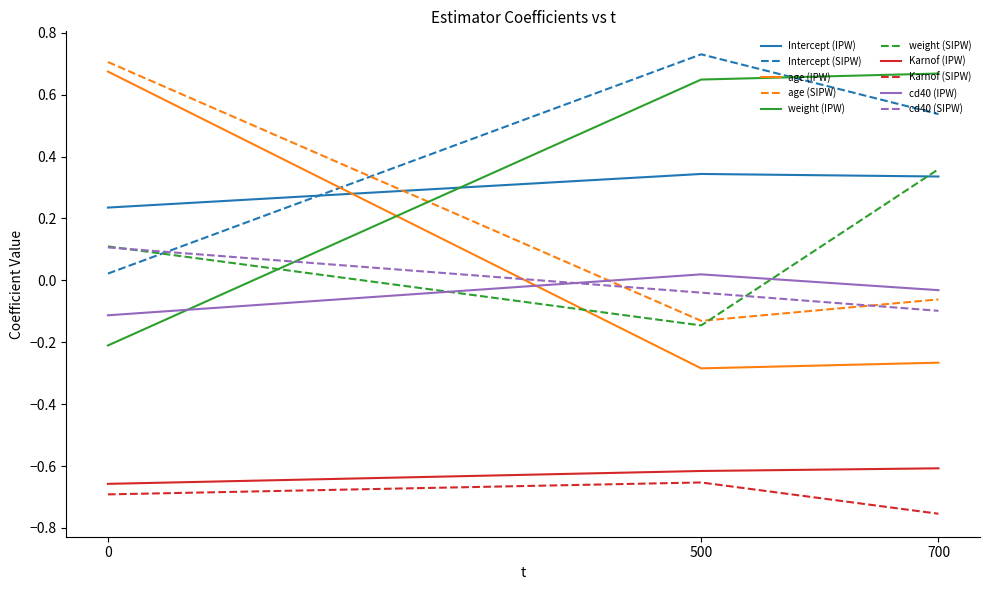

Which series has the widest spread of values?

age (IPW)